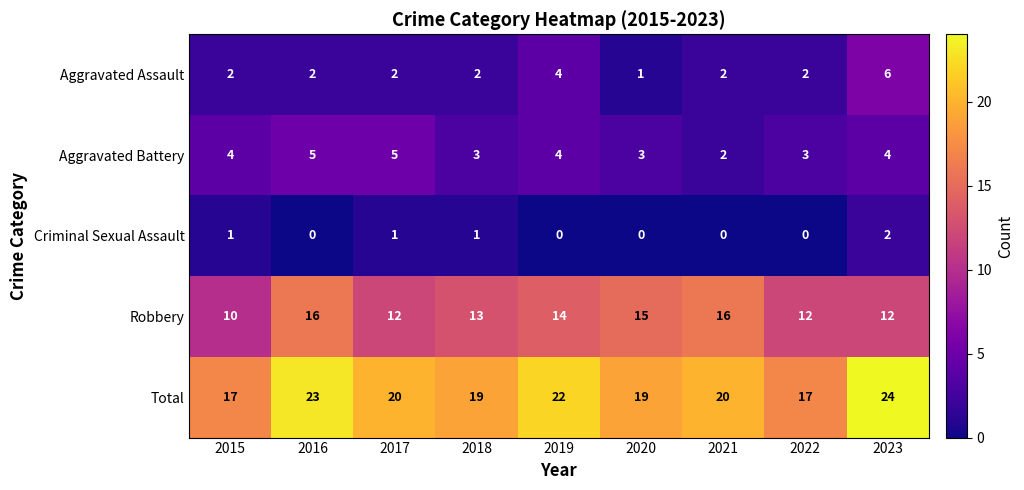

What is the difference between the highest and lowest values at 2019?

22